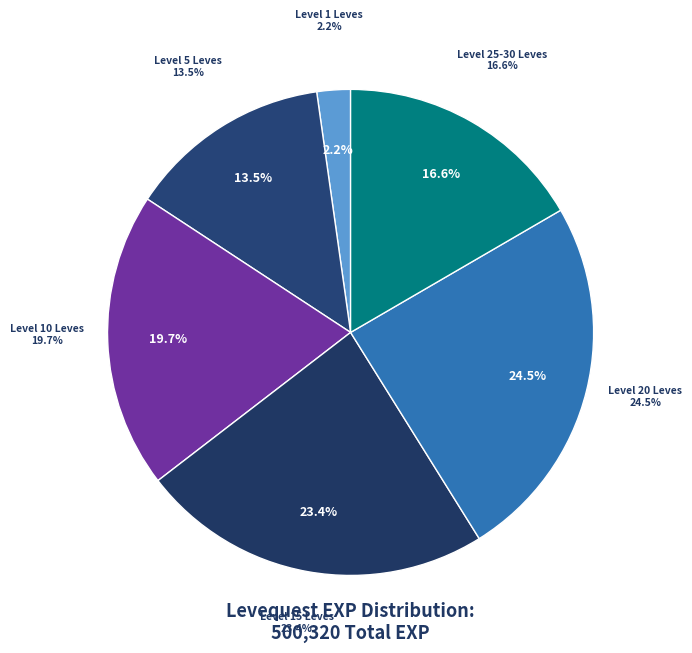

The One and Only slice represents 8% of the pie. True or false?

False